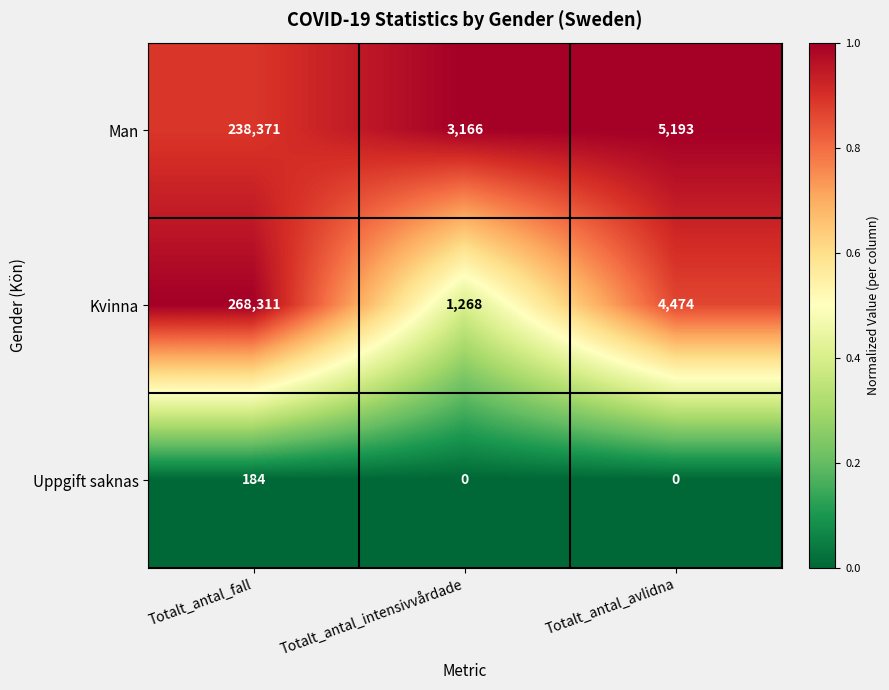

Rank the series by their maximum value, from lowest to highest.

Uppgift saknas, Man, Kvinna